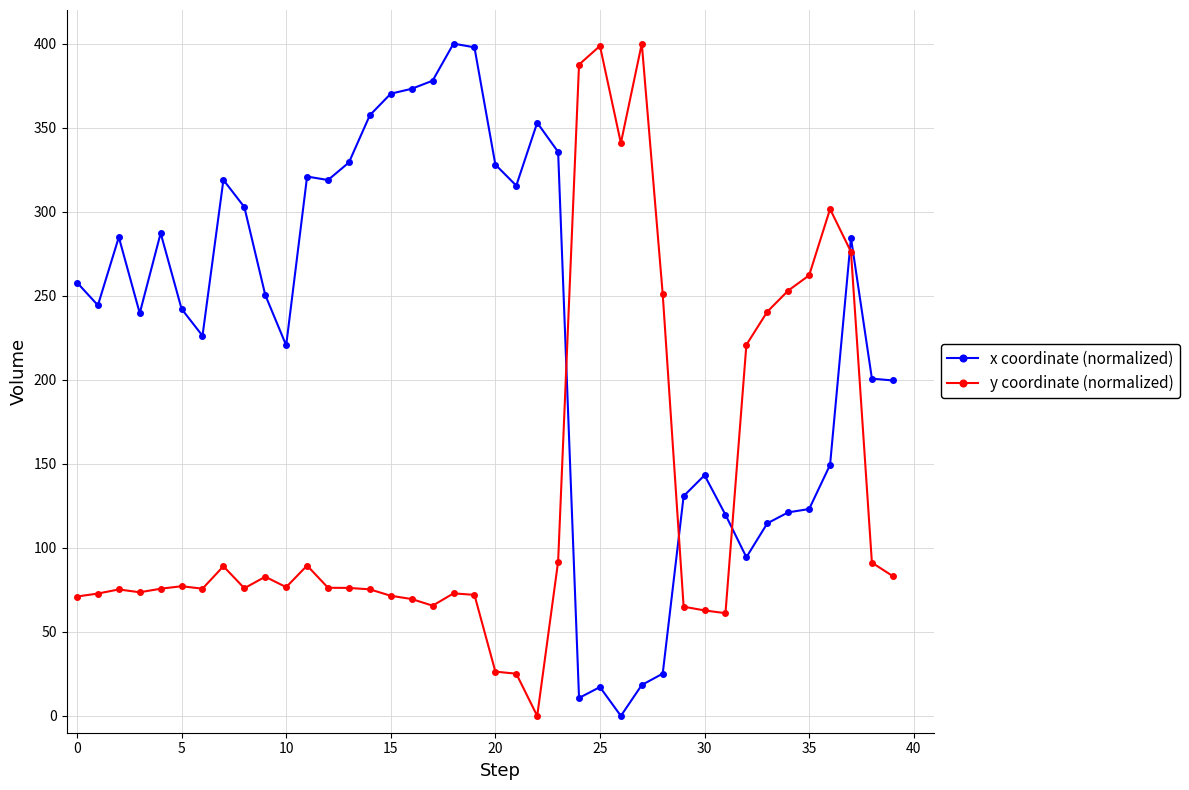

What is the difference between the maximum and minimum values in the x coordinate (normalized) series?

400.0